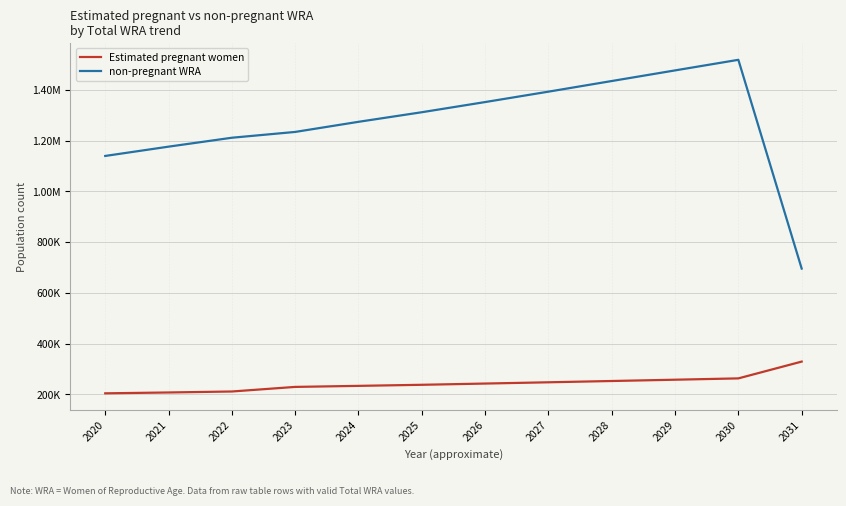

True or false: non-pregnant WRA and Estimated pregnant women cross at least once.

False